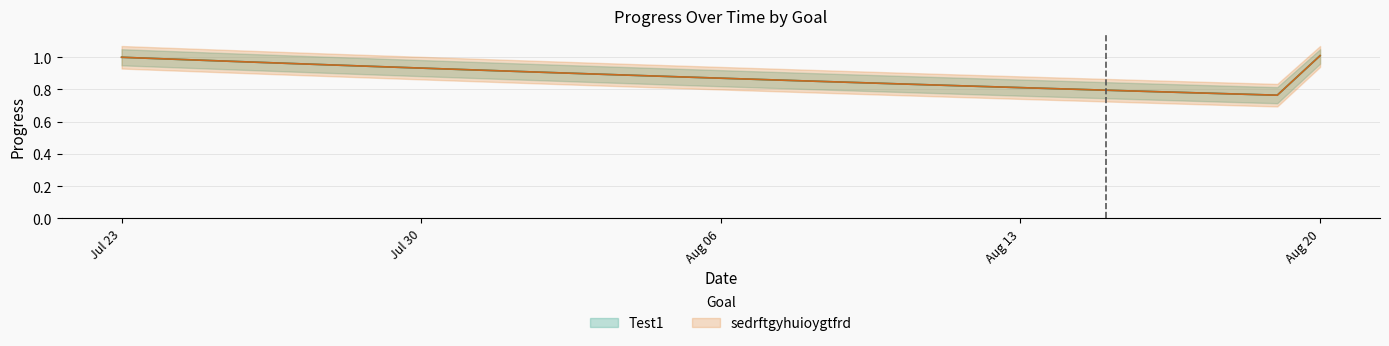

At how many categories does at least one series exceed 0?

29